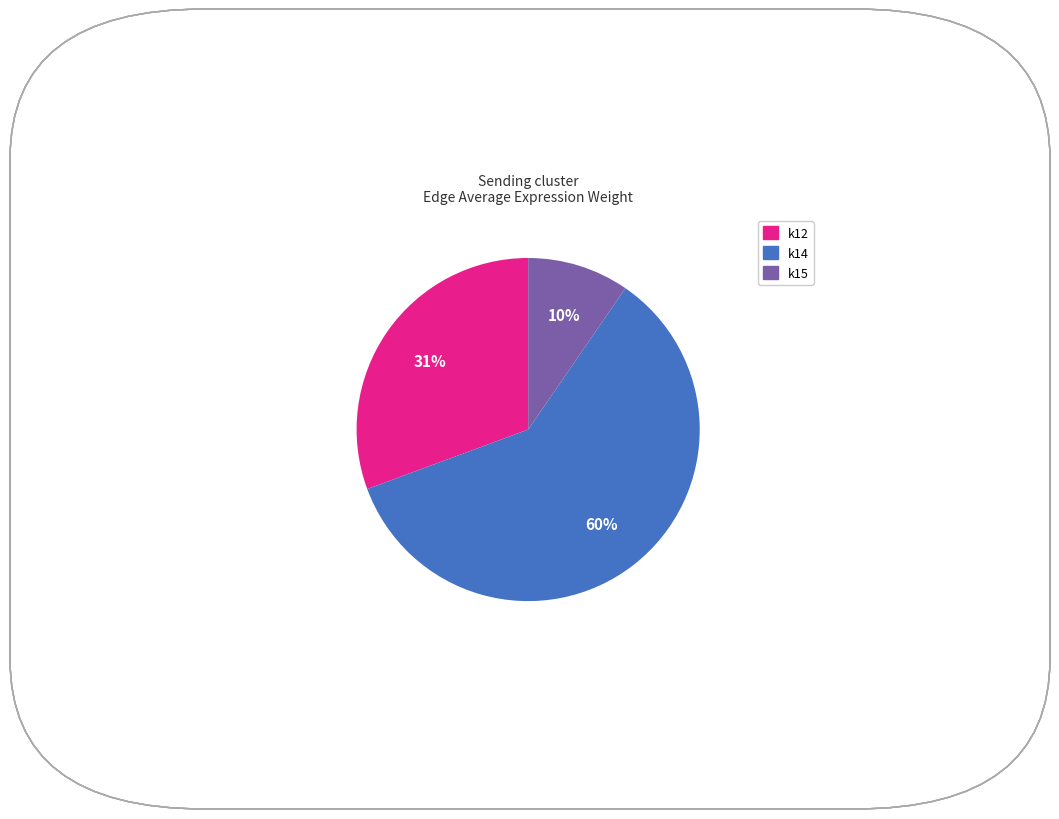

To the nearest percent, what is the average slice percentage?

33%